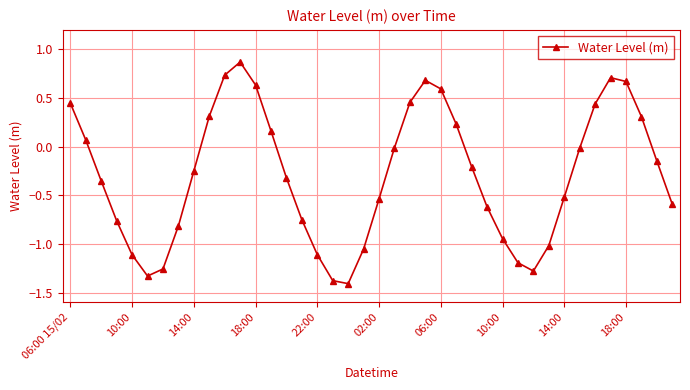

How many interior local valleys (lower than both neighbors) does the data have?

3